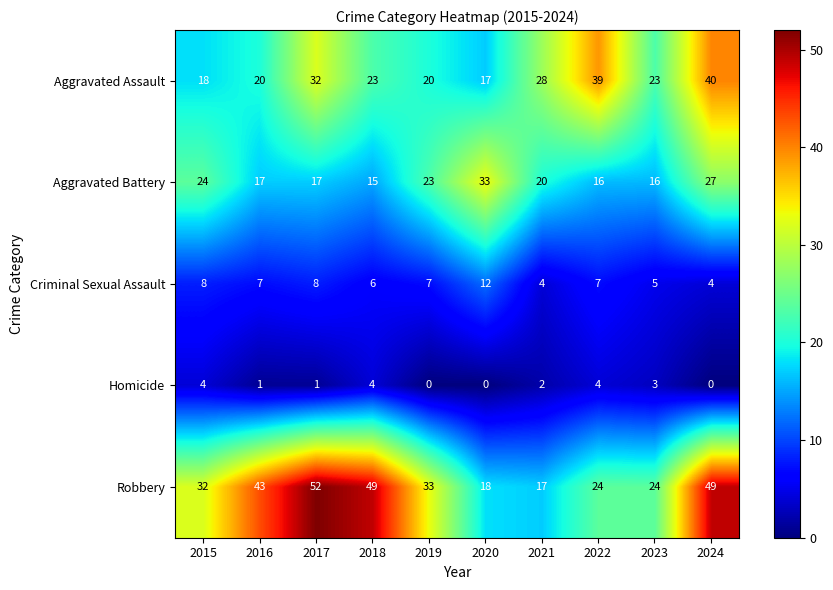

Which series changed the most between 2020 and 2022?

Aggravated Assault